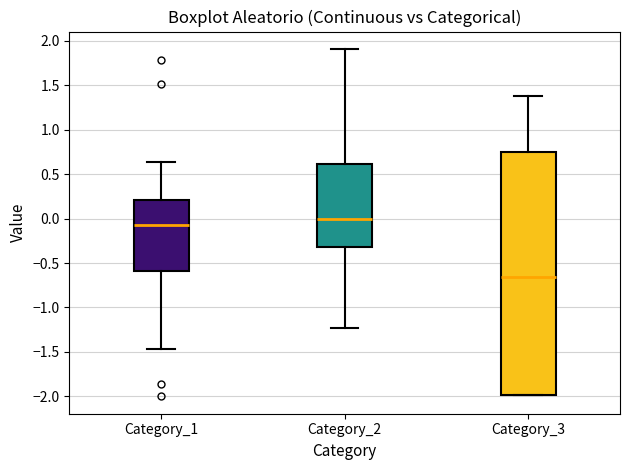

Reading left to right, transcribe this box plot: for each box, give where its median line is, the range the box spans, and where its two whiskers end, as read against the y-axis. The values are not printed on the chart, so give them approximately, as read against the axis.

Category_1: median -0.05, box -0.60 to 0.20, whiskers -1.45 to 0.65
Category_2: median 0.00, box -0.30 to 0.60, whiskers -1.25 to 1.90
Category_3: median -0.65, box -2.00 to 0.75, whiskers -2.00 to 1.40